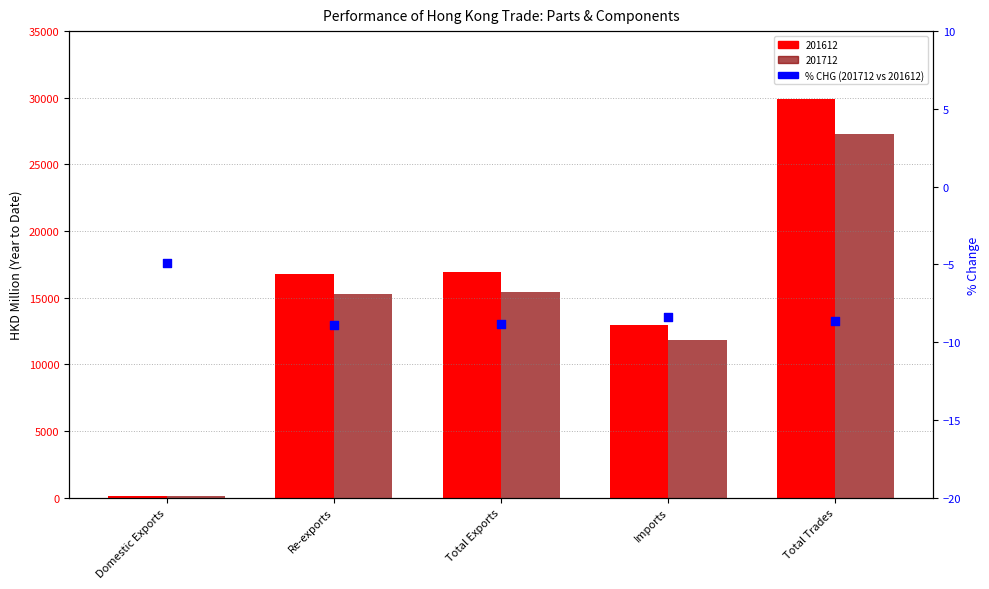

Between Total Trades and Total Exports, which is larger?

Total Trades